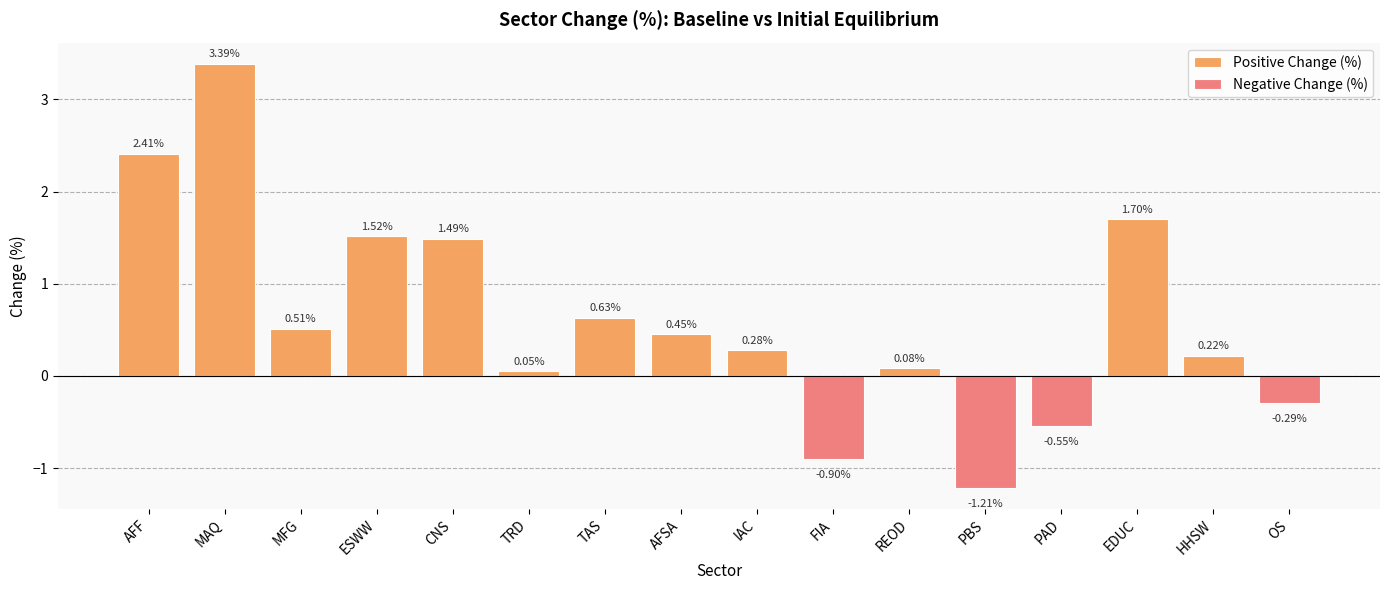

The chart shows a value of 2.2 at MAQ. True or false?

False